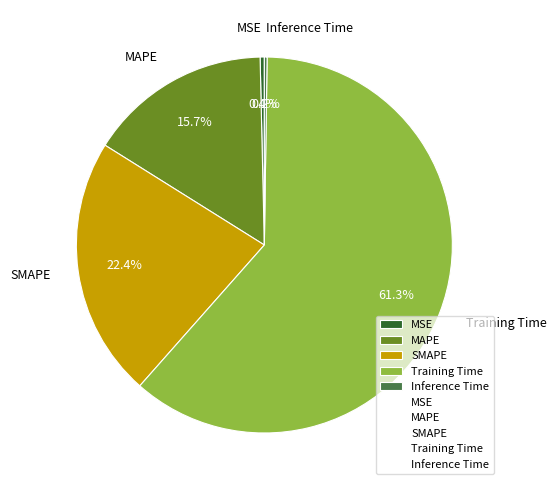

To the nearest percent, what is the average slice percentage?

20%